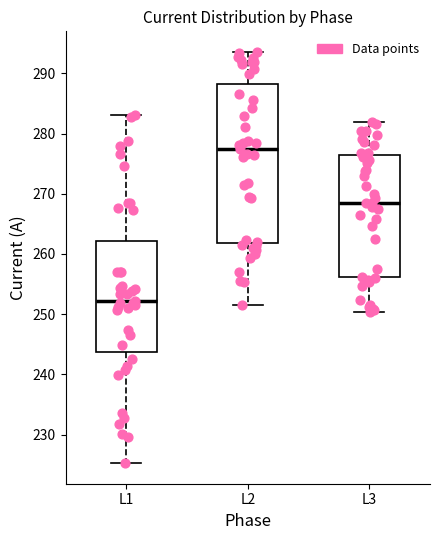

Which box's median line is the lowest?

L1